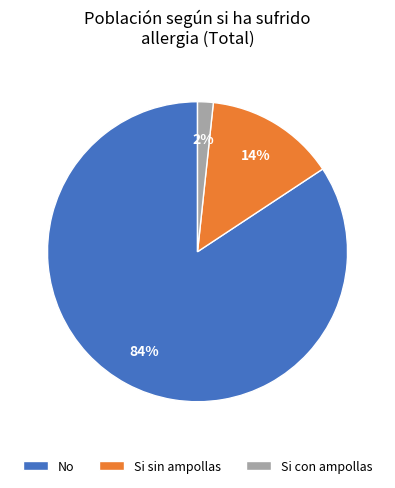

To the nearest percent, what portion does Si sin ampollas represent?

14%